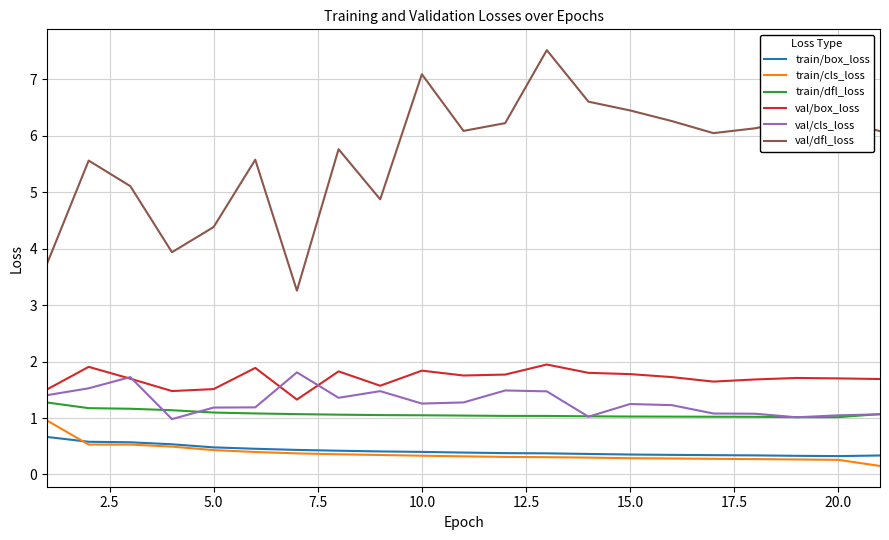

Which series has the largest range (max minus min)?

val/dfl_loss